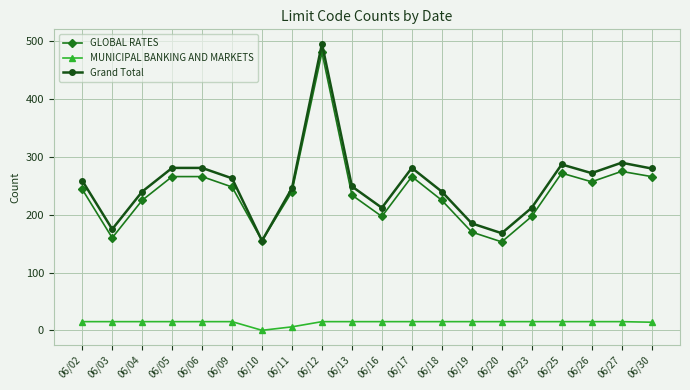

What is the value of the GLOBAL RATES point at the 17th from the left?

272